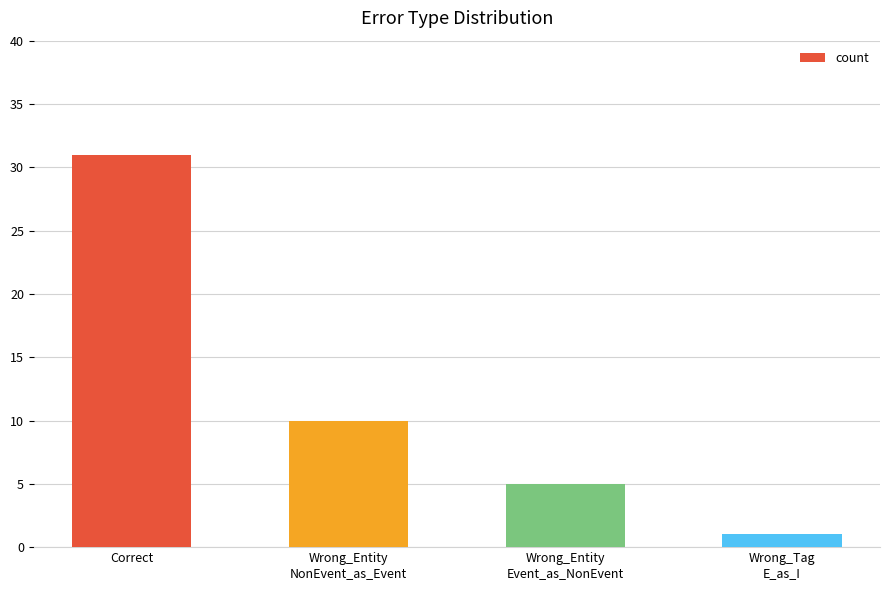

Is it true that the value at Correct is 31?

True